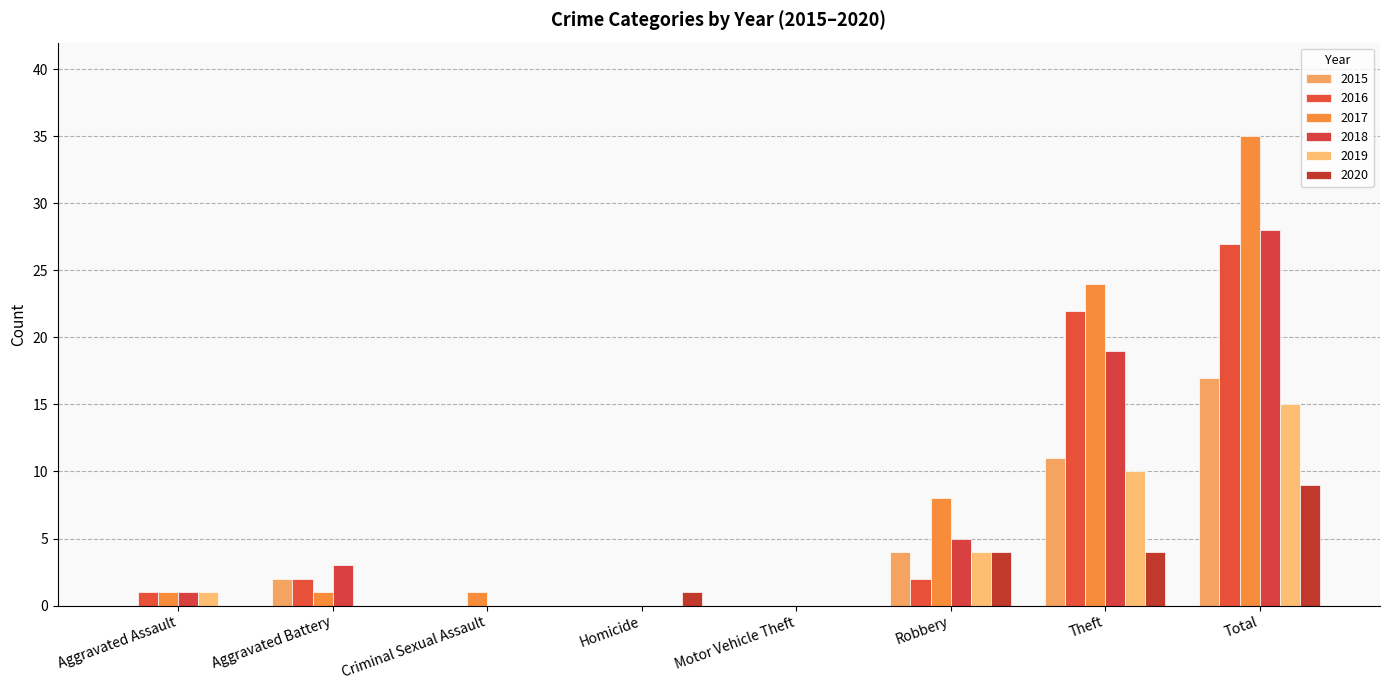

Does the chart contain stacked bars?

No